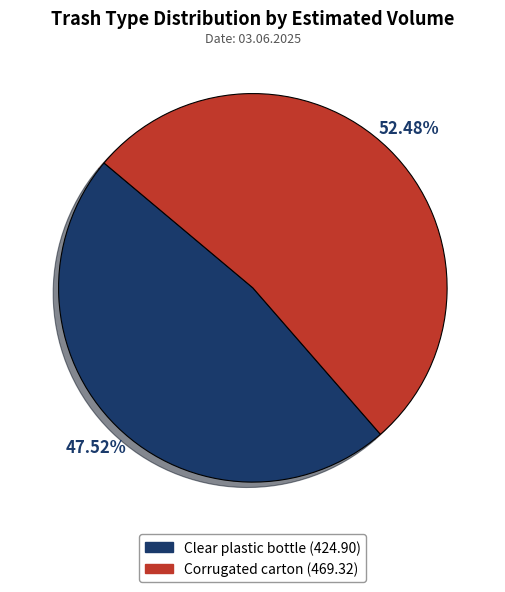

Between Clear plastic bottle and Corrugated carton, which is larger?

Corrugated carton